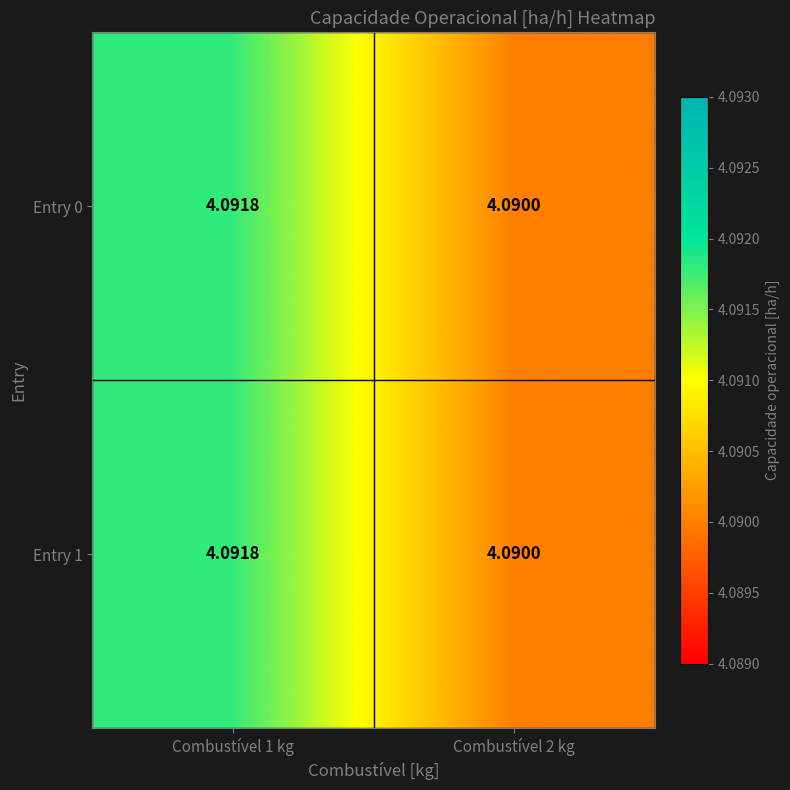

Between Combustível 1 kg and Combustível 2 kg, which series saw the biggest shift?

Entry 0